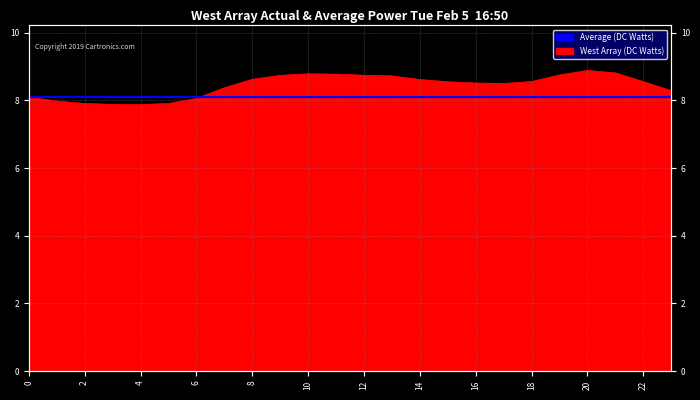

Reading left to right, transcribe all the data shown in this chart.

0=8.1	1=8.0	2=7.9	3=7.9	4=7.9	5=7.9	6=8.1	7=8.4	8=8.6	9=8.7	10=8.8	11=8.8	12=8.7	13=8.7	14=8.6	15=8.6	16=8.5	17=8.5	18=8.6	19=8.8	20=8.9	21=8.8	22=8.6	23=8.3